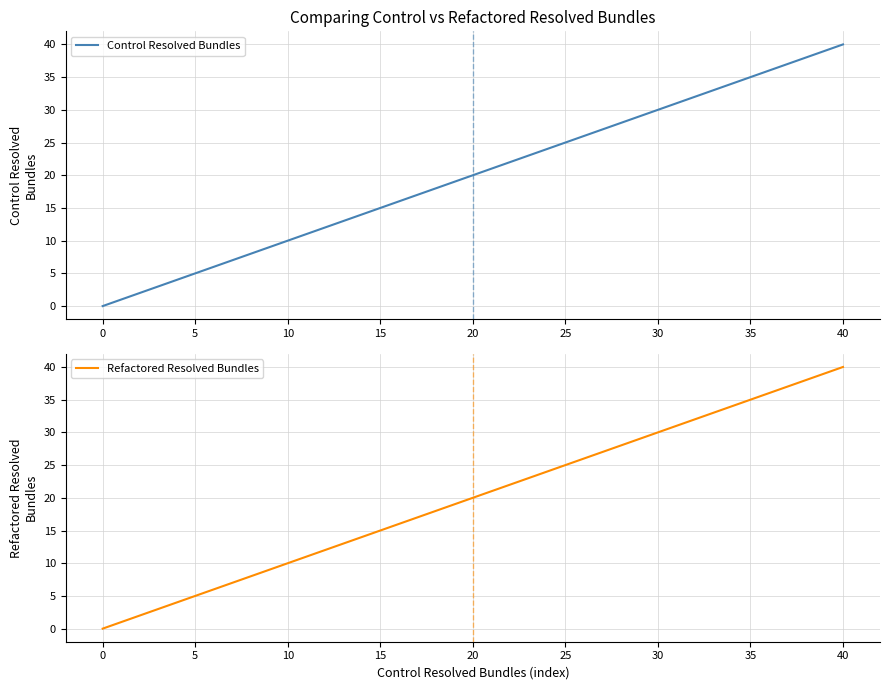

How many lines are shown in the chart?

2